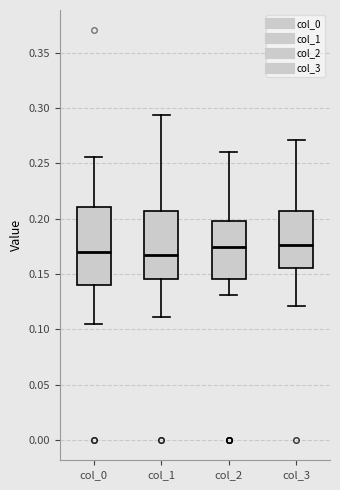

Reading left to right, transcribe this box plot: for each box, give where its median line is, the range the box spans, and where its two whiskers end, as read against the y-axis. The values are not printed on the chart, so give them approximately, as read against the axis.

col_0: median 0.170, box 0.140 to 0.210, whiskers 0.105 to 0.255
col_1: median 0.165, box 0.145 to 0.205, whiskers 0.110 to 0.295
col_2: median 0.175, box 0.145 to 0.200, whiskers 0.130 to 0.260
col_3: median 0.175, box 0.155 to 0.205, whiskers 0.120 to 0.270